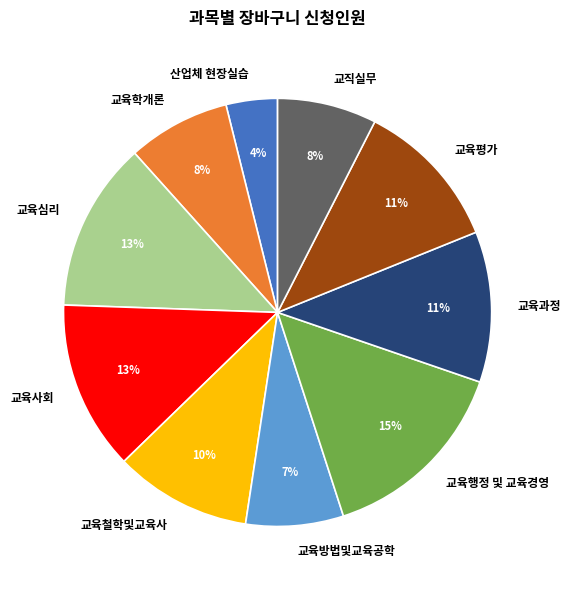

Combined, do 교육평가 and 교직실무 account for over 50%?

No